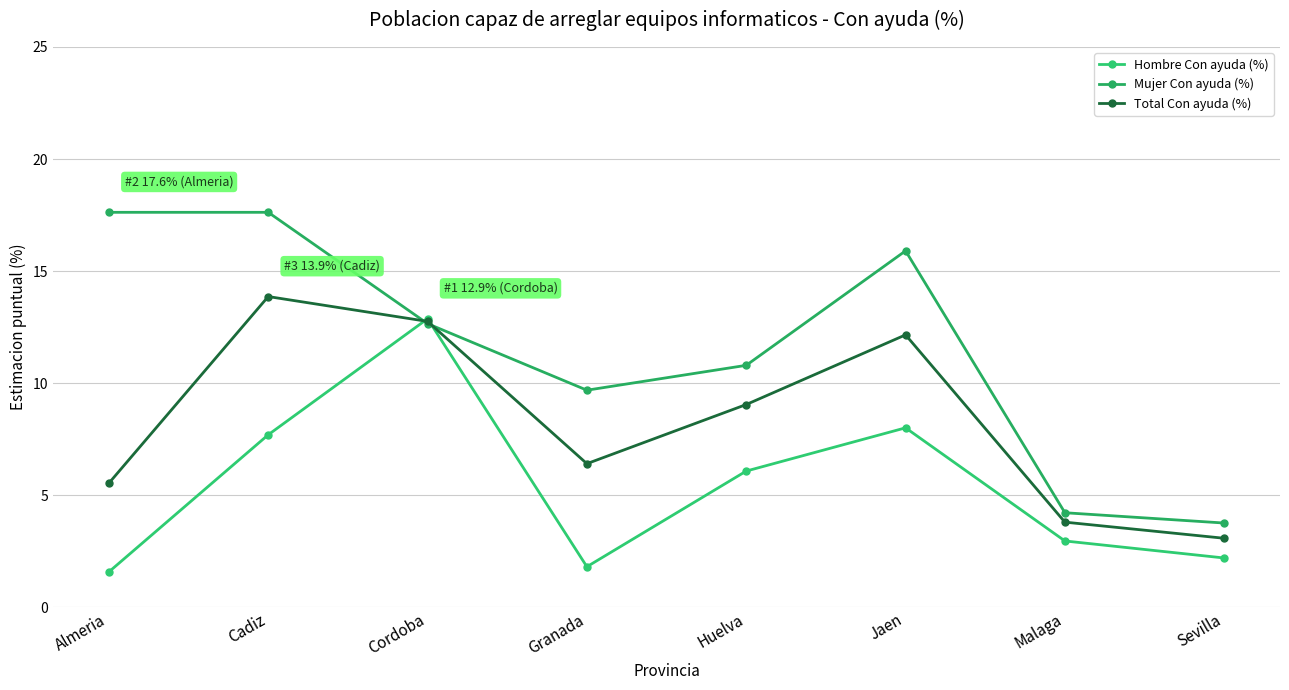

Where do Total Con ayuda (%) and Hombre Con ayuda (%) first cross each other?

Cadiz and Cordoba